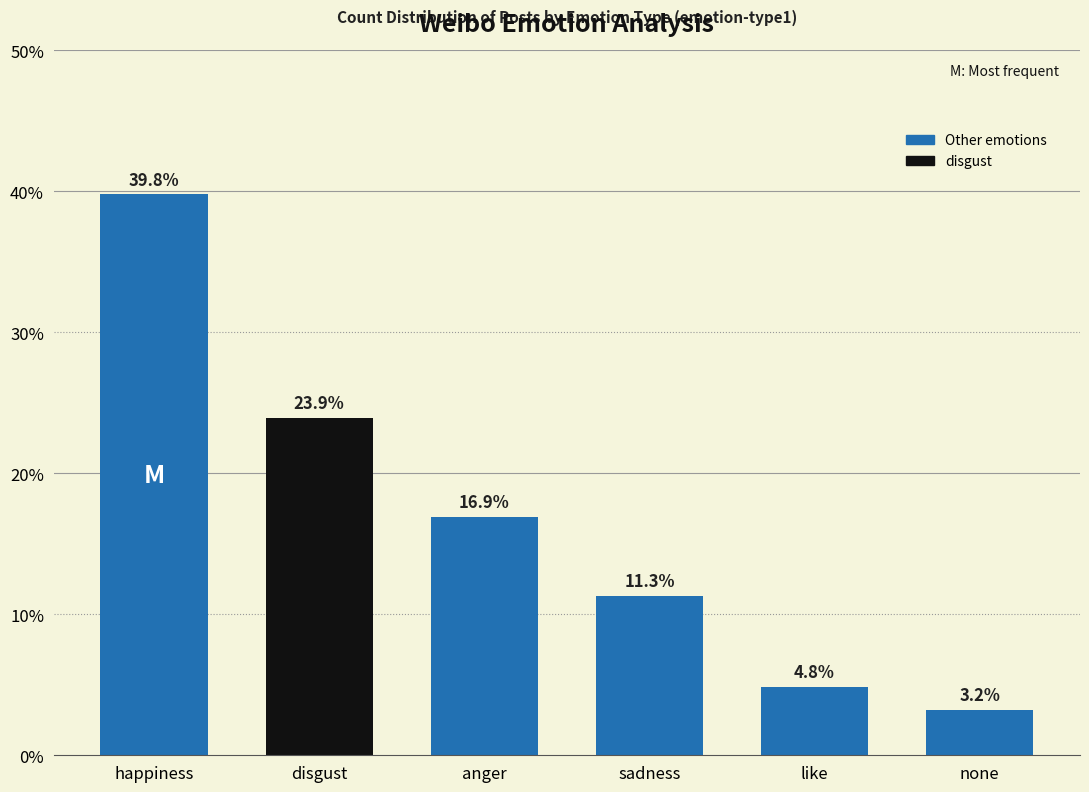

How many values are below 16?

3